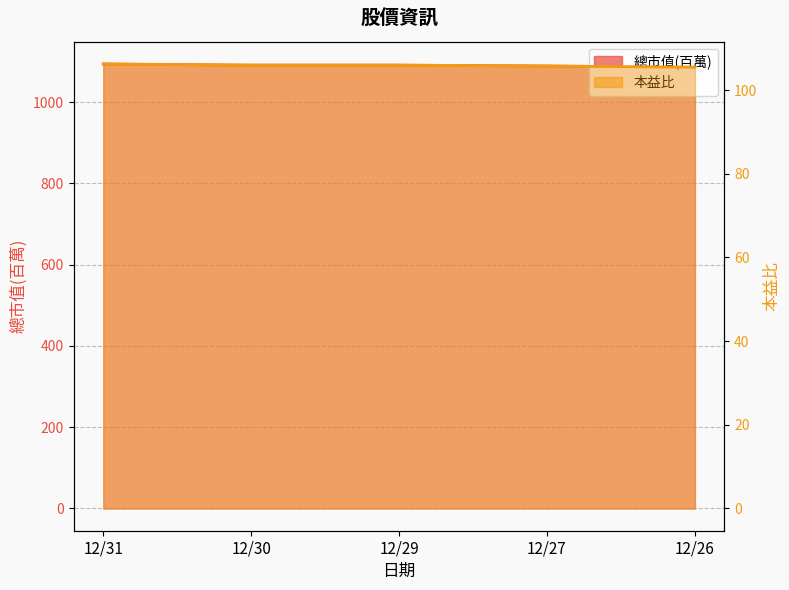

Is the value of 本益比 at 12/30 greater than the value of 總市值(百萬) at 12/30?

No